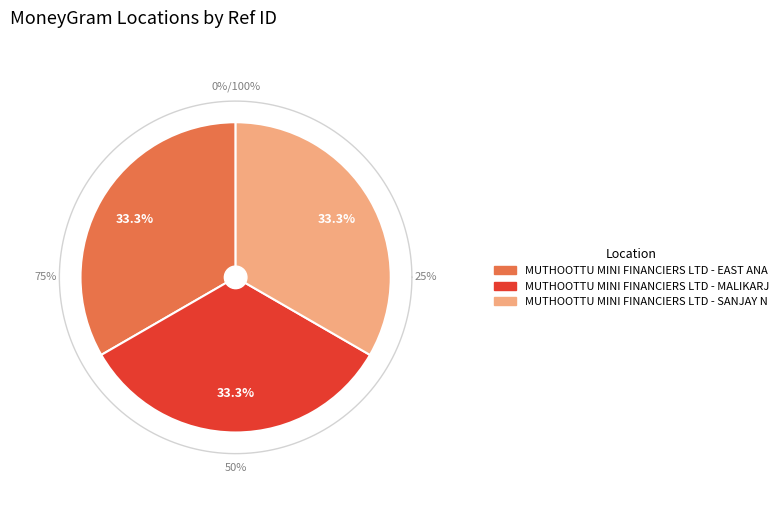

What is the smallest slice in the pie chart?

MUTHOOTTU MINI FINANCIERS LTD - EAST ANA